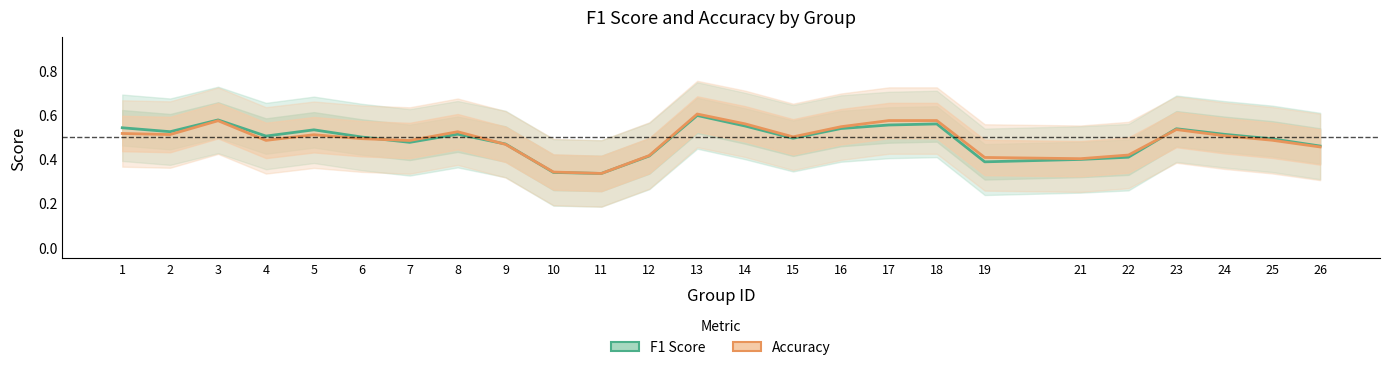

Reading left to right, transcribe all the data shown in this chart.

F1 Score: 0.5	0.5	0.6	0.5	0.5	0.5	0.5	0.5	0.5	0.3	0.3	0.4	0.6	0.5	0.5	0.5	0.6	0.6	0.4	0.4	0.4	0.5	0.5	0.5	0.5
Accuracy: 0.5	0.5	0.6	0.5	0.5	0.5	0.5	0.5	0.5	0.3	0.3	0.4	0.6	0.6	0.5	0.5	0.6	0.6	0.4	0.4	0.4	0.5	0.5	0.5	0.5